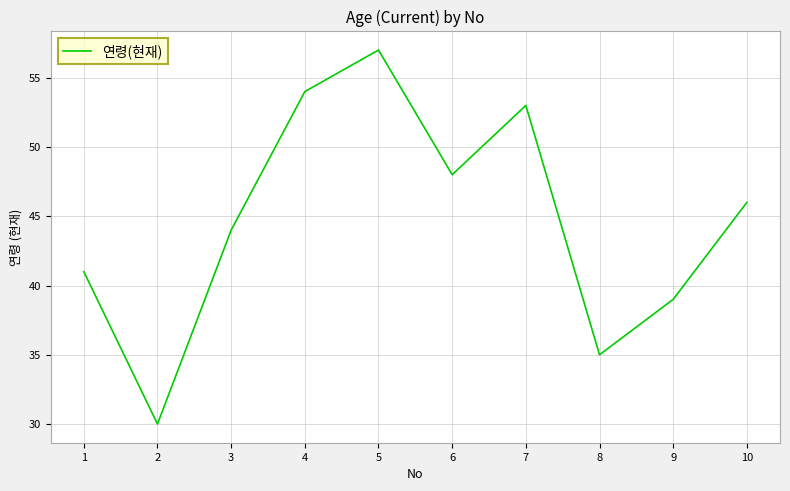

Rank the categories by value from highest to lowest.

5, 4, 7, 6, 10, 3, 1, 9, 8, 2